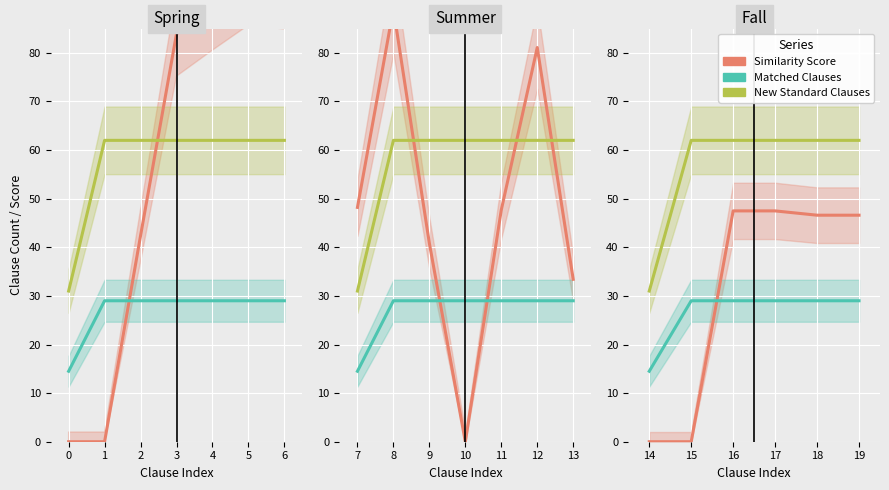

How many lines are shown in the chart?

3